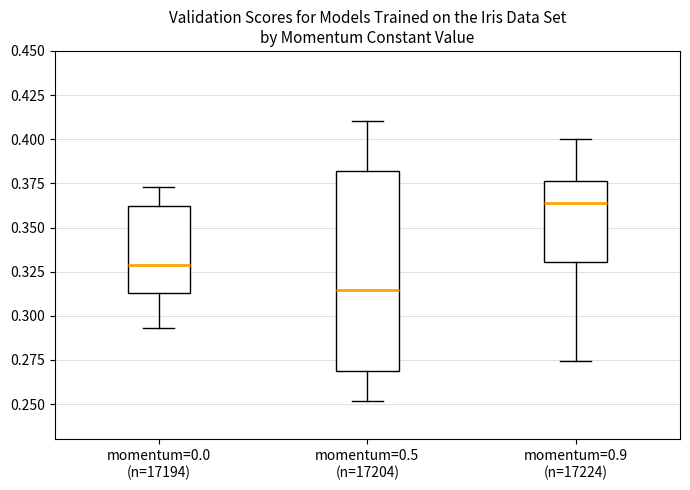

Which box's median line is the lowest?

momentum=0.5 (n=17204)